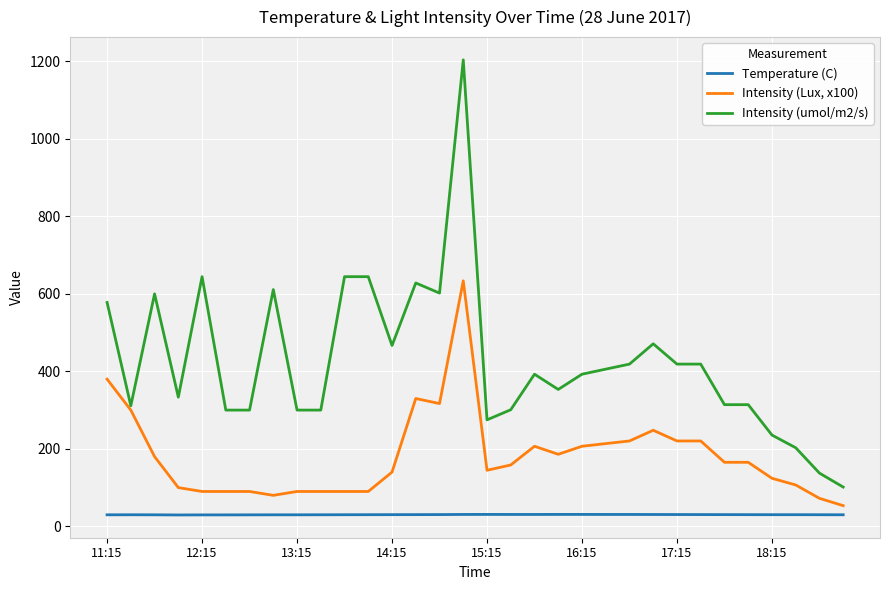

Rank the series by their maximum value, from lowest to highest.

Temperature (C), Intensity (Lux, x100), Intensity (umol/m2/s)